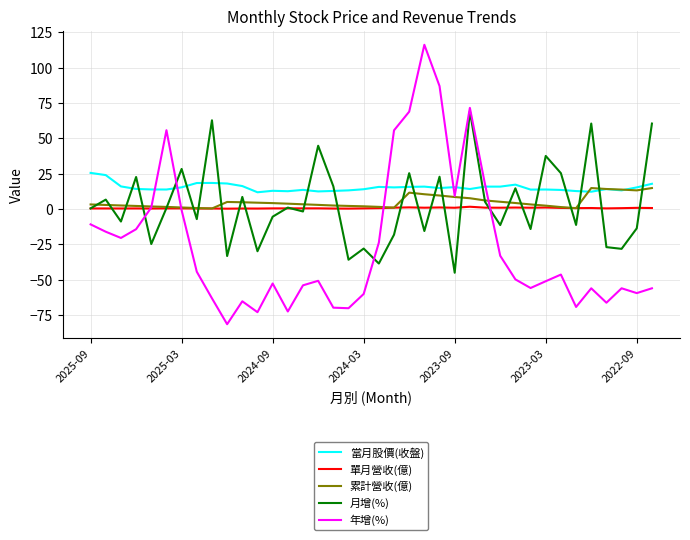

Which series has the largest total across all categories?

當月股價(收盤)